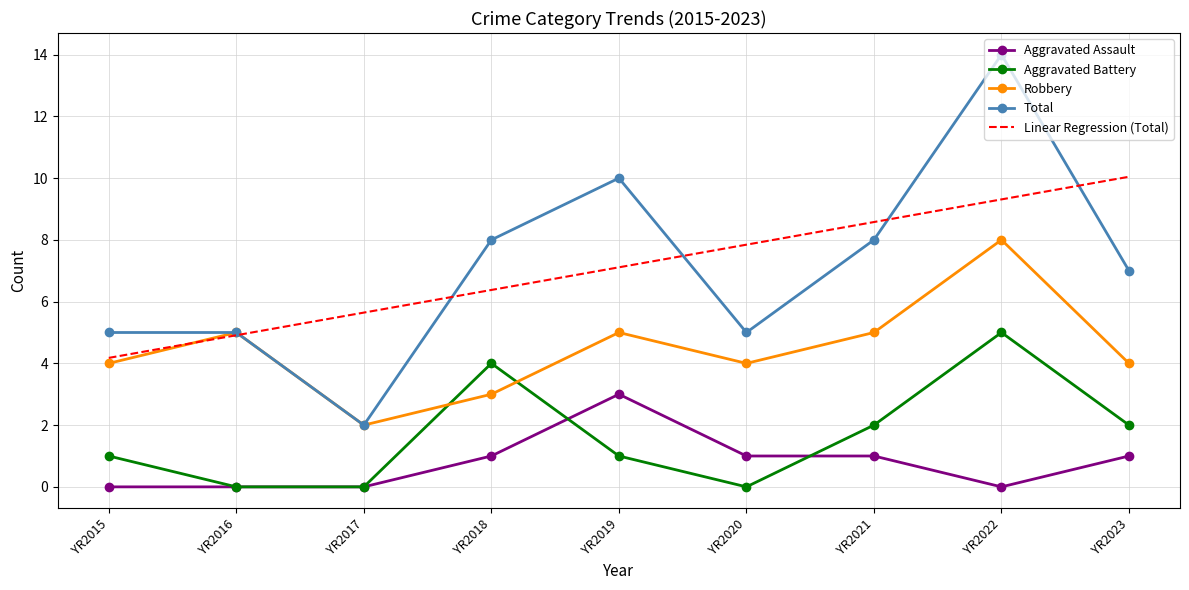

Which series changed the most between YR2019 and YR2020?

Total